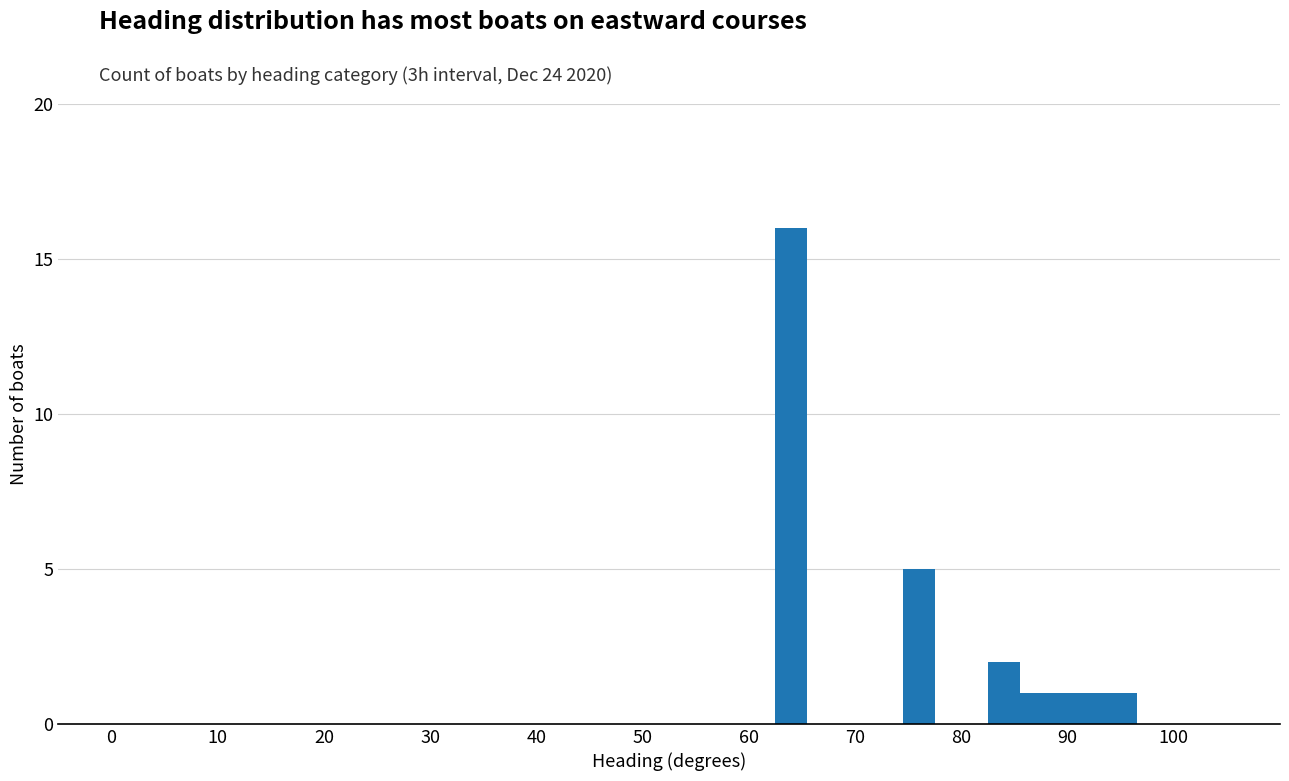

How many categories are shown in the chart?

8